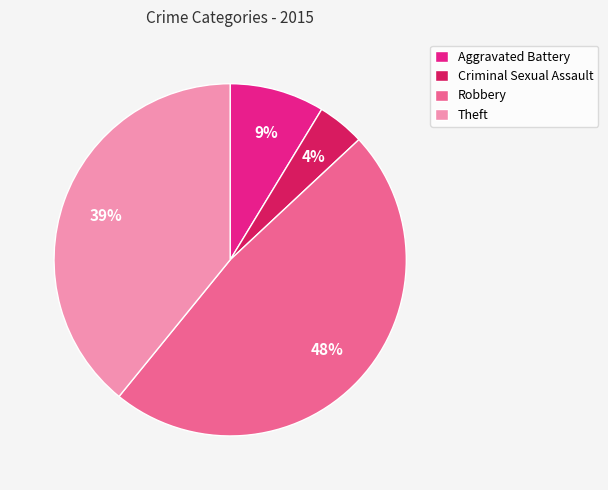

Count the number of slices in the pie.

4